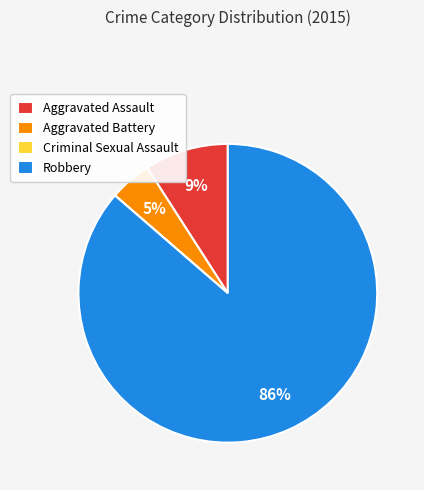

What percentage is the Aggravated Assault slice, to the nearest percent?

9%